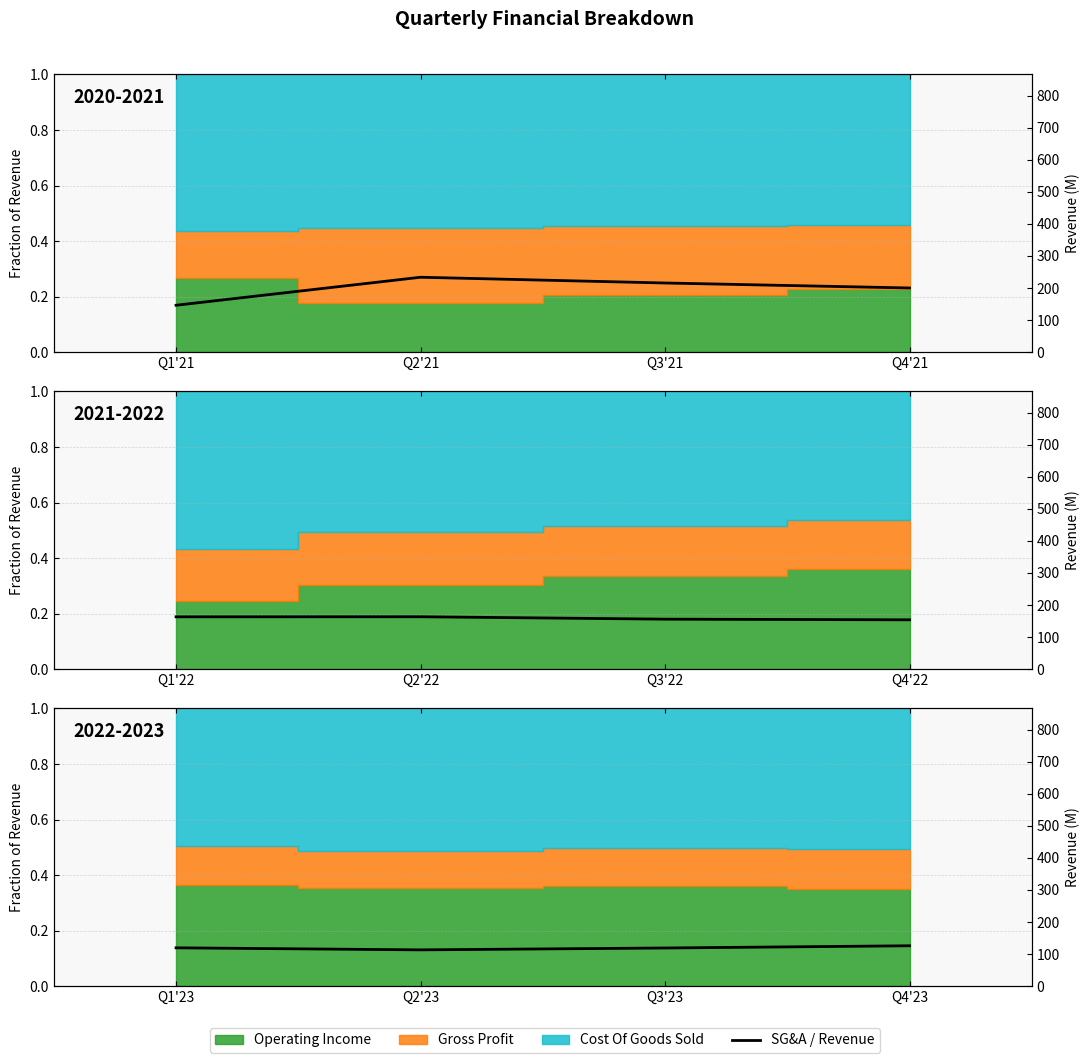

How many lines are shown in the chart?

1